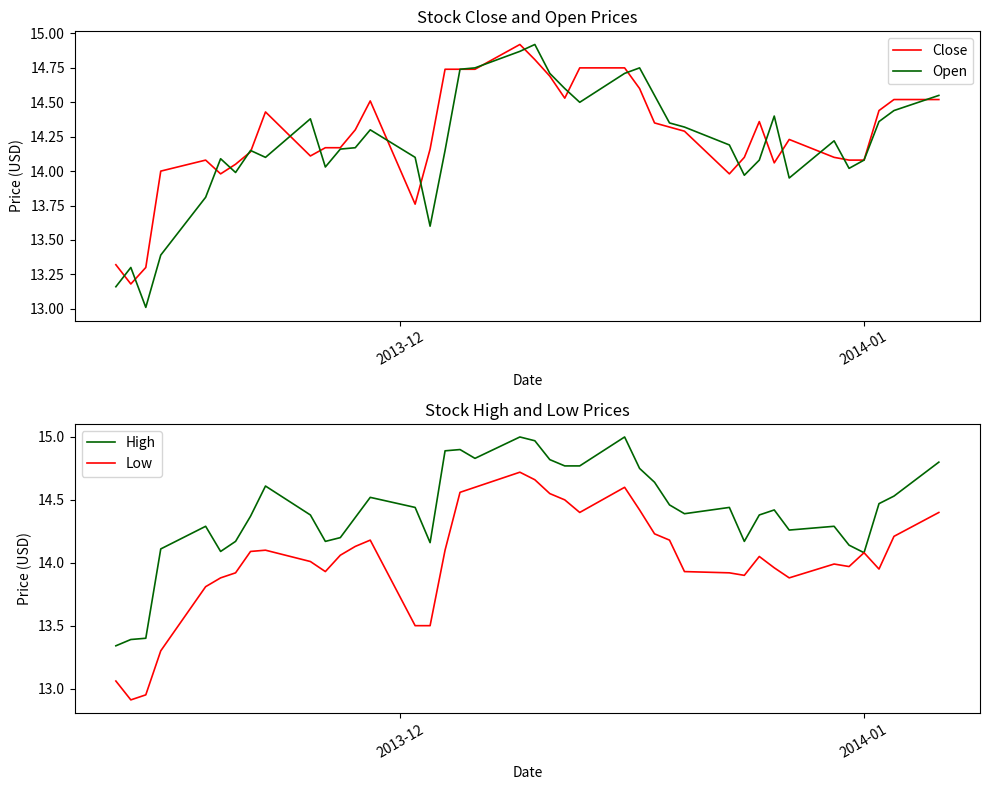

Is this an area chart (filled region under the line)?

No